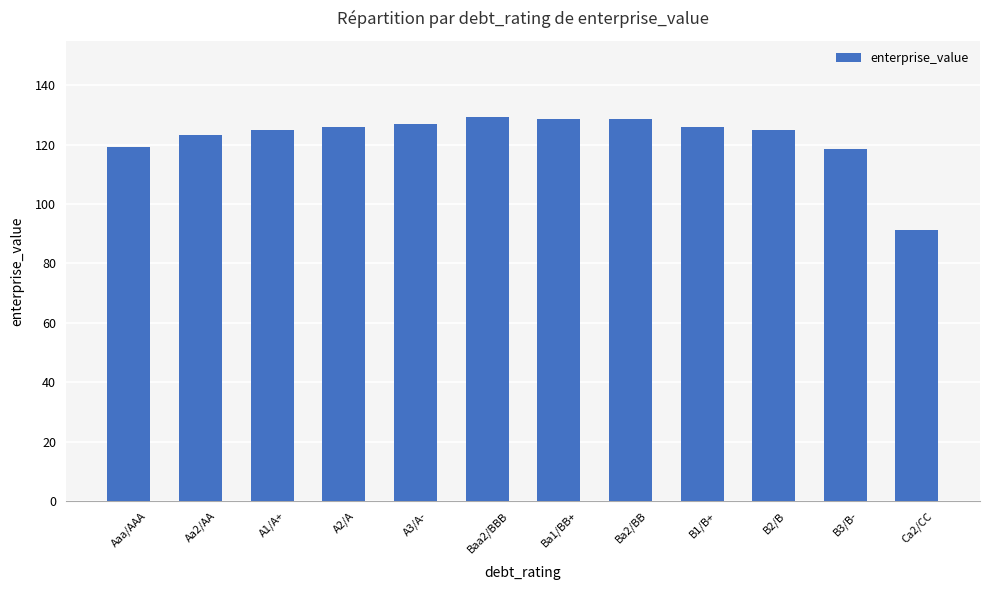

The chart shows a value of 58.6 at Aaa/AAA. True or false?

False